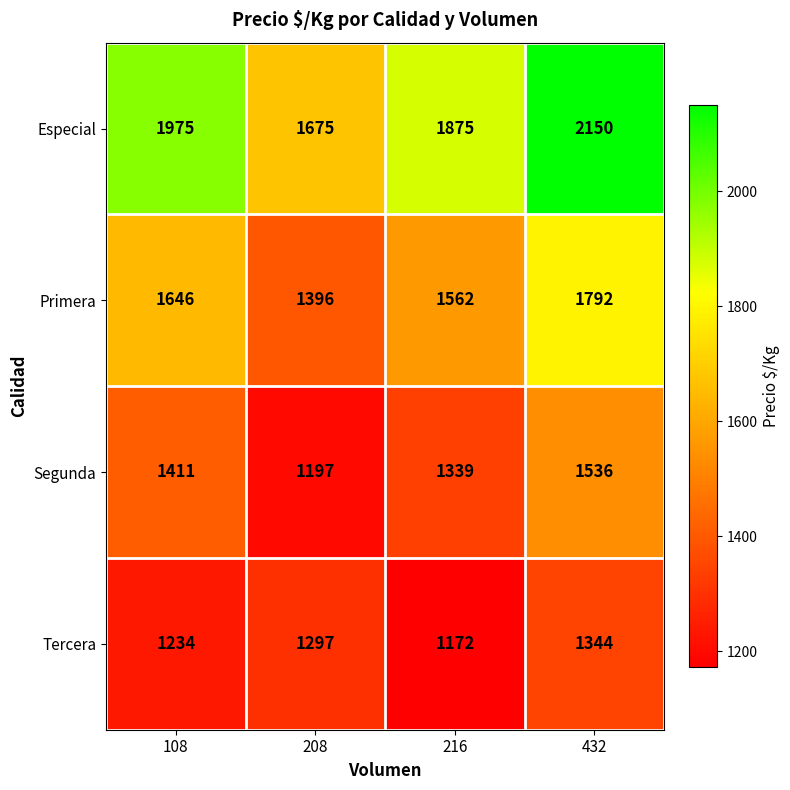

What is the difference between the highest and lowest values at 208?

478